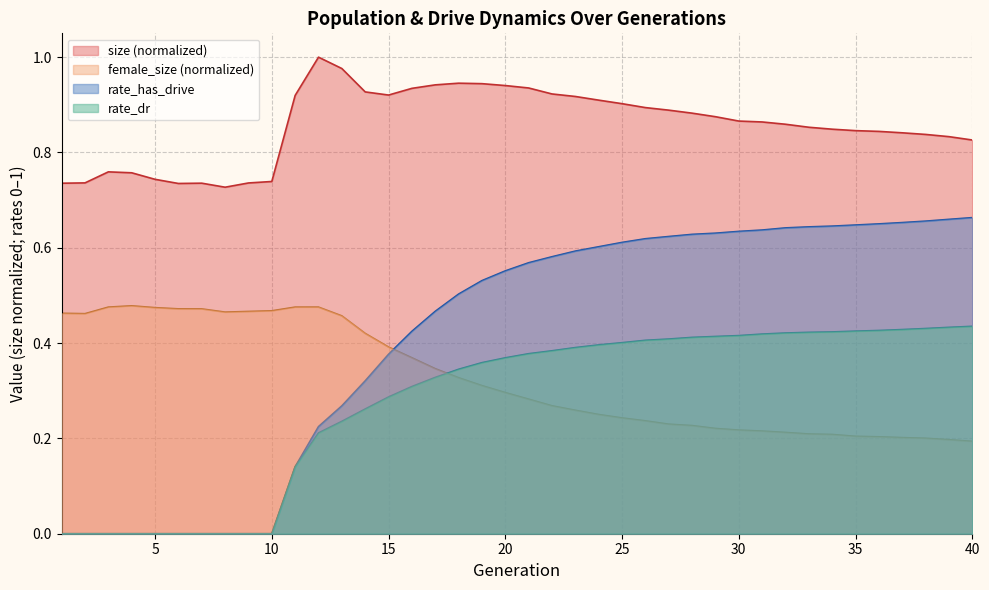

True or false: size and rate_has_drive intersect in this chart.

False